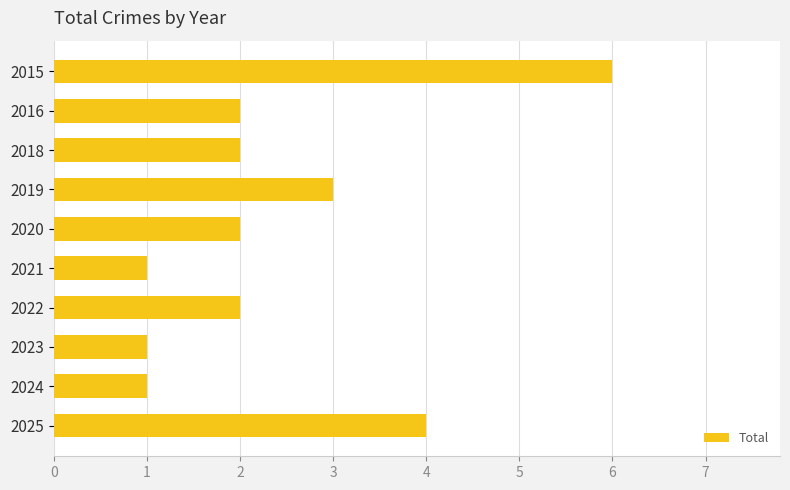

Does the chart contain stacked bars?

No